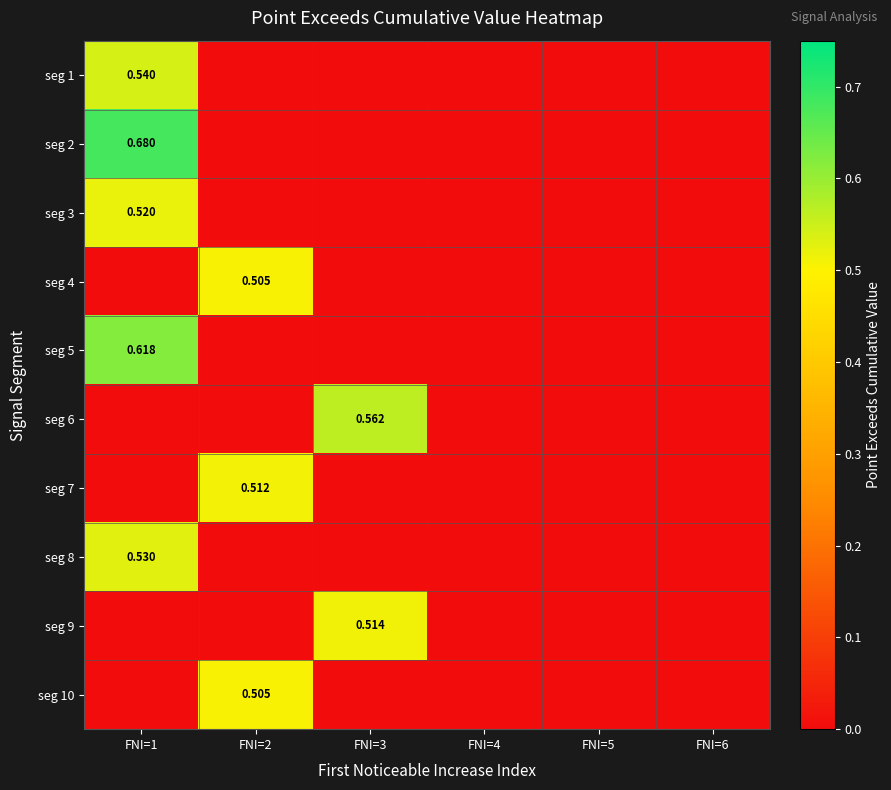

At which category is the sum across all series the highest?

FNI=1